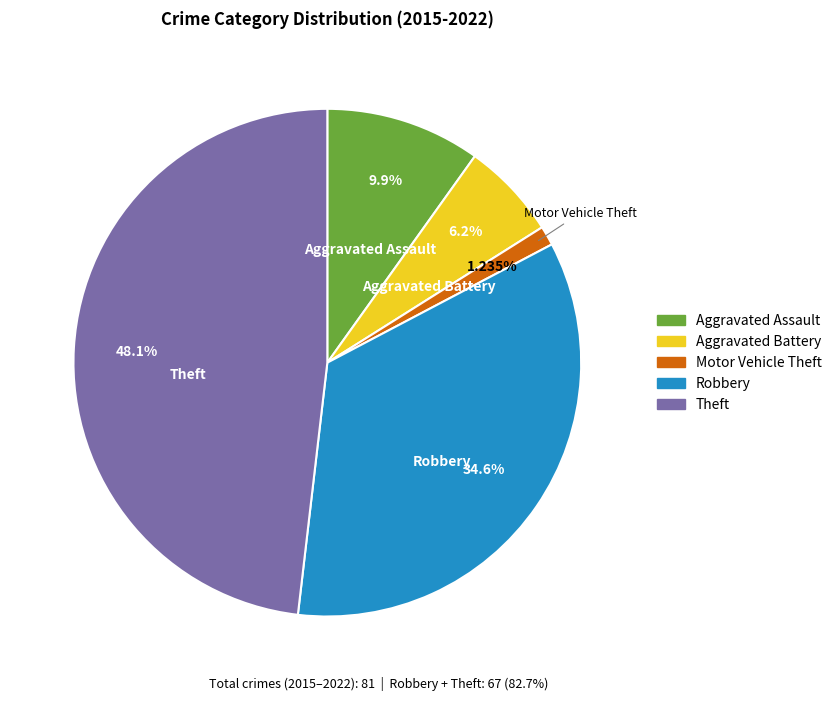

To the nearest percent, what is the combined percentage of Aggravated Battery and Aggravated Assault?

16%